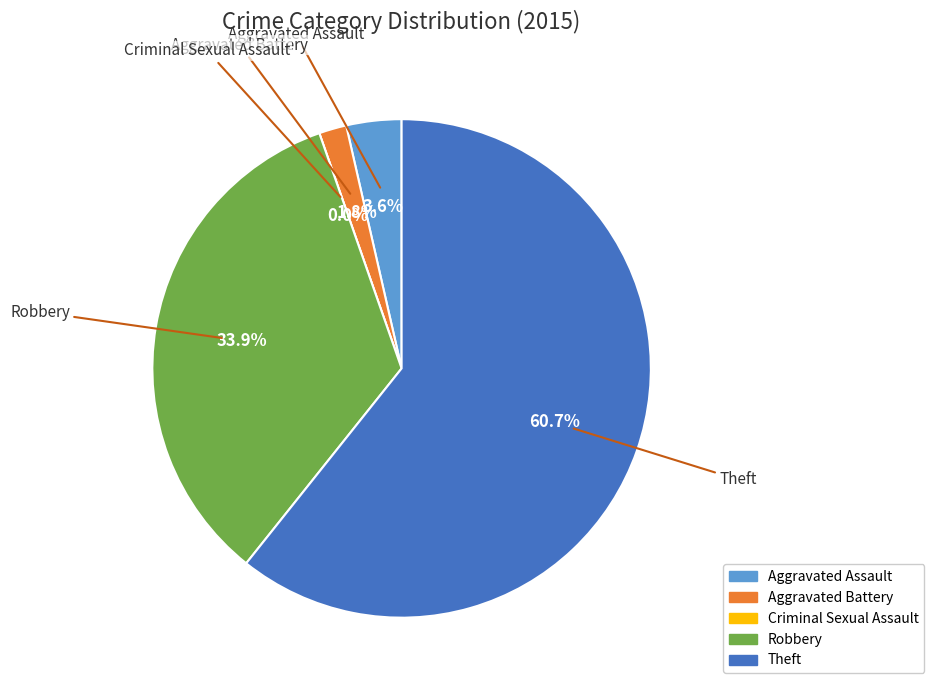

Is it true that Aggravated Assault is 4% of the pie?

True